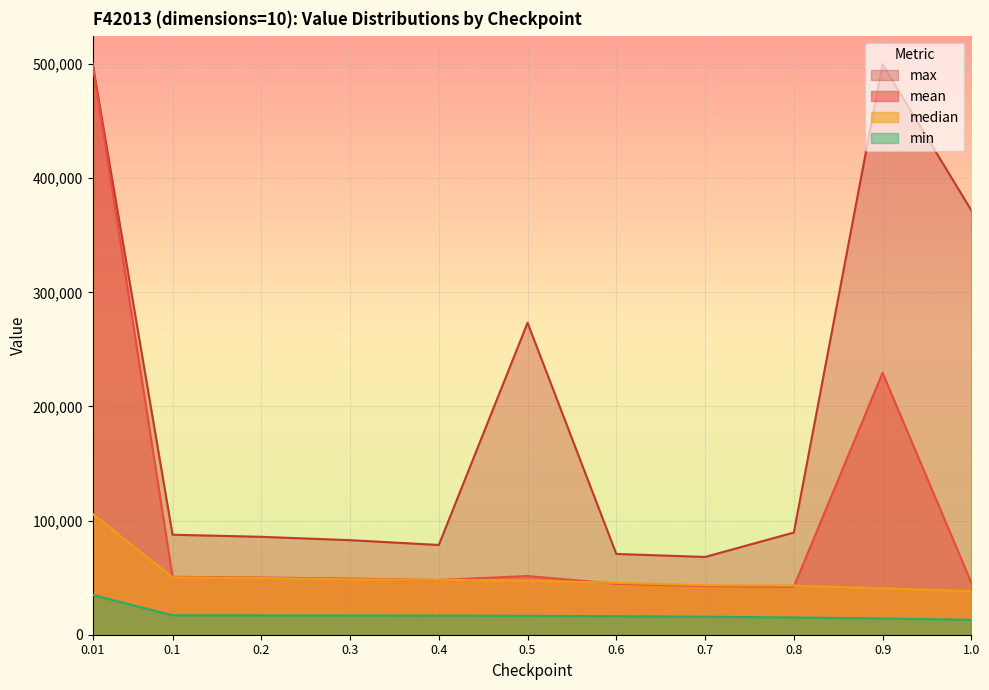

What is the difference between the highest and lowest values at 0.9?

485767.1